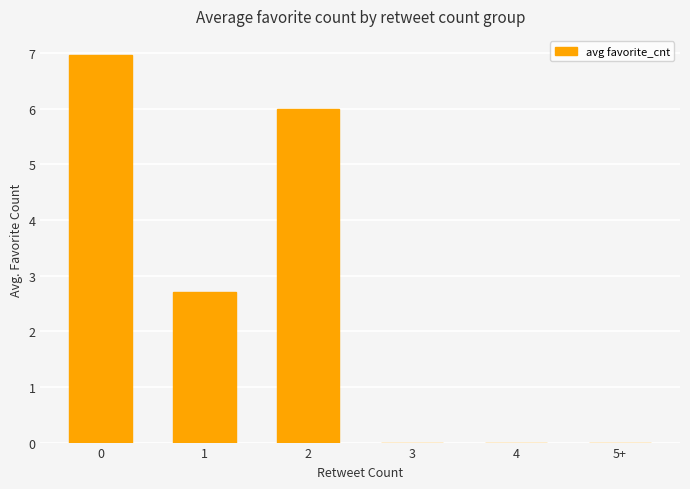

Reading right to left, transcribe all the data shown in this chart.

5+=0.0	4=0.0	3=0.0	2=6.0	1=2.7	0=7.0